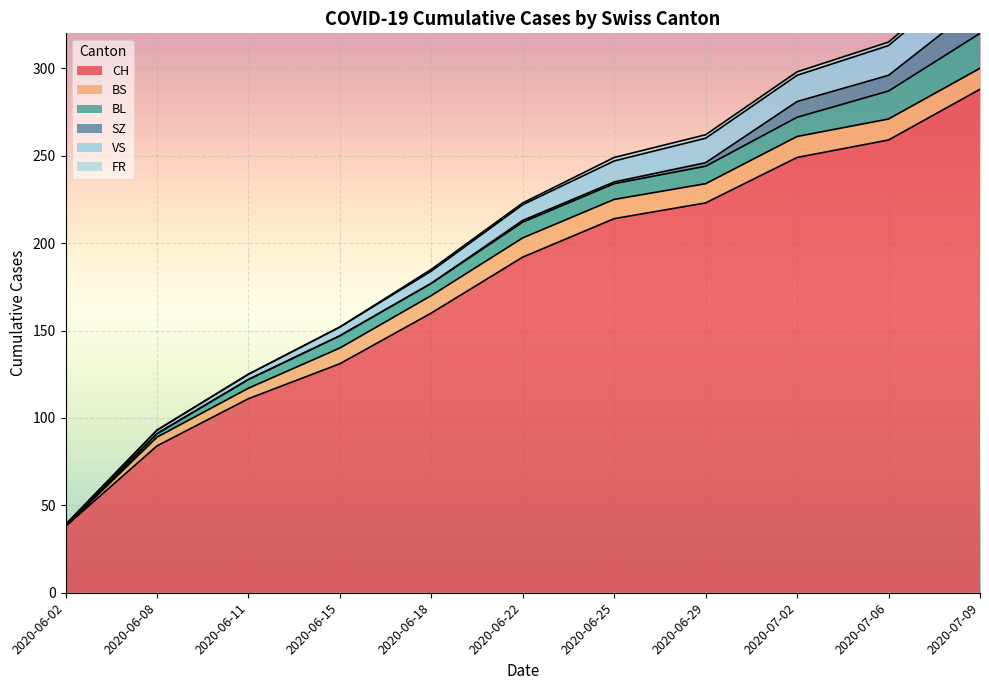

True or false: VS and CH intersect in this chart.

False